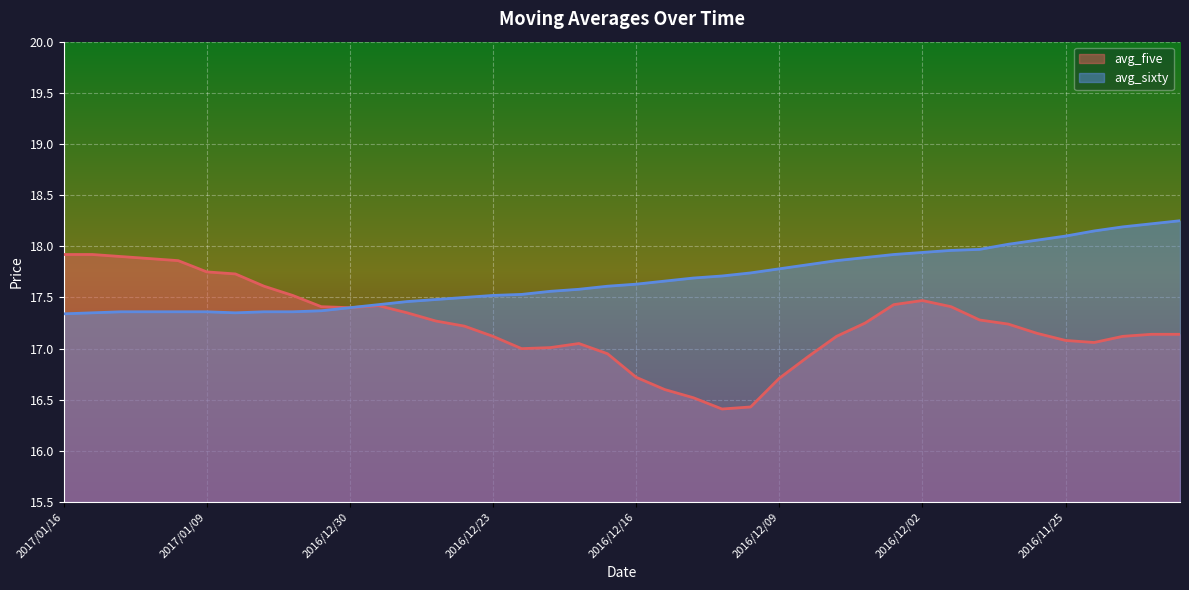

The value of avg_five at 2016/12/02 is 12.2. True or false?

False